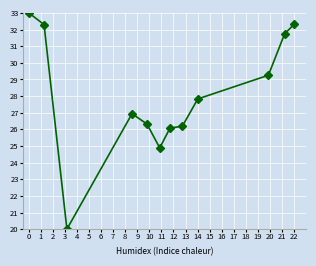

What is the maximum value shown in the chart?

33.0